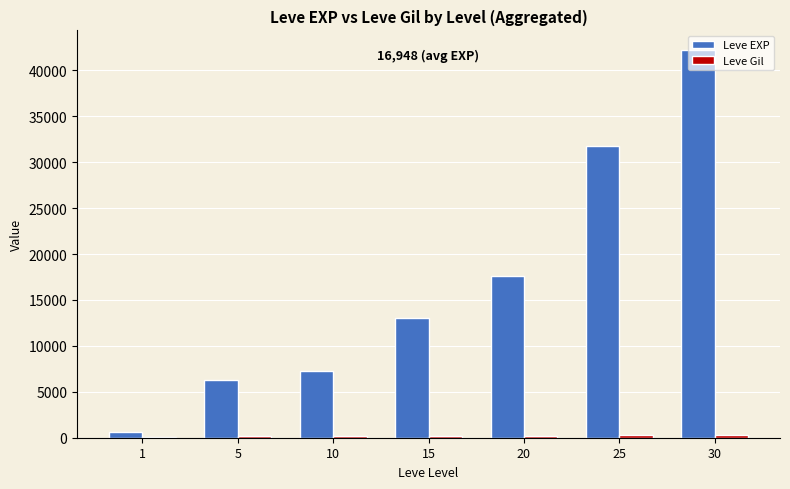

The Leve EXP series shows 52230 at 25. True or false?

False